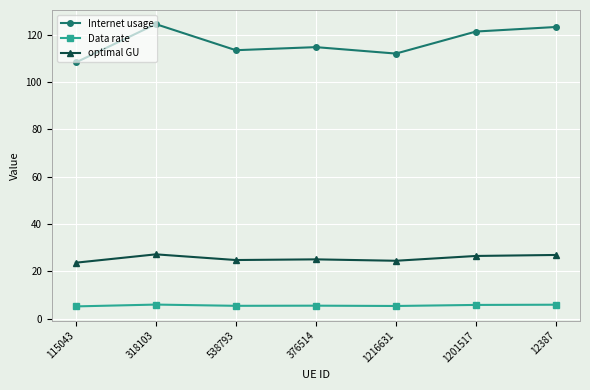

Which category has the lowest value in the Internet usage series?

115043